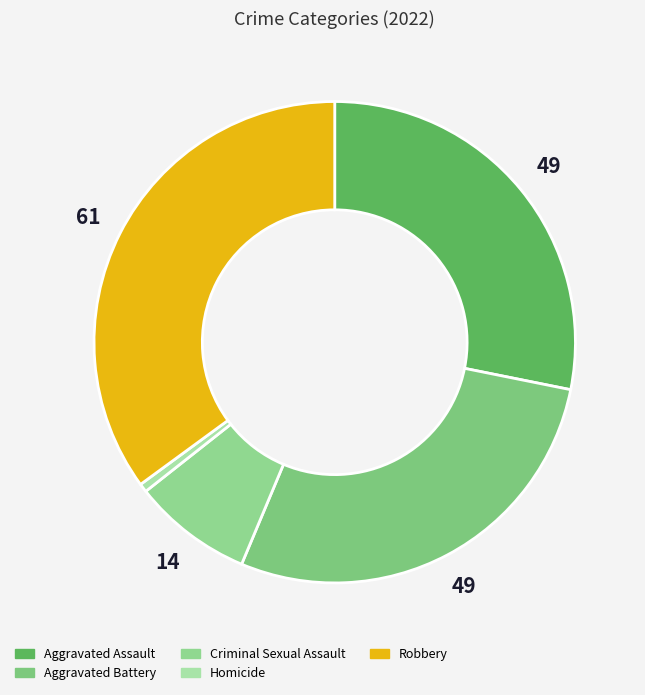

True or false: Robbery accounts for 35% of the total.

True